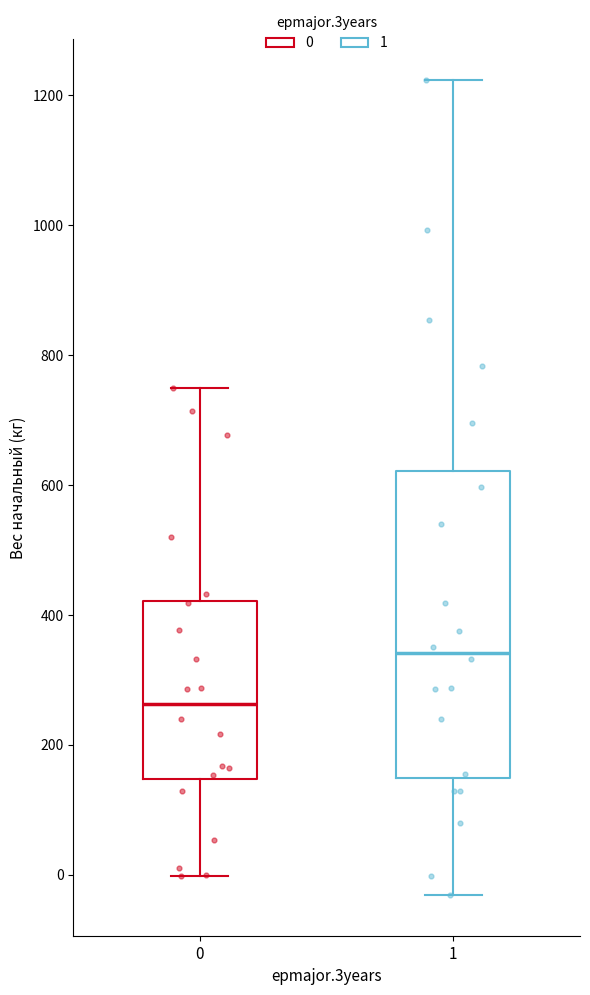

Comparing the boxes themselves (not the whiskers), which one is the tallest?

1